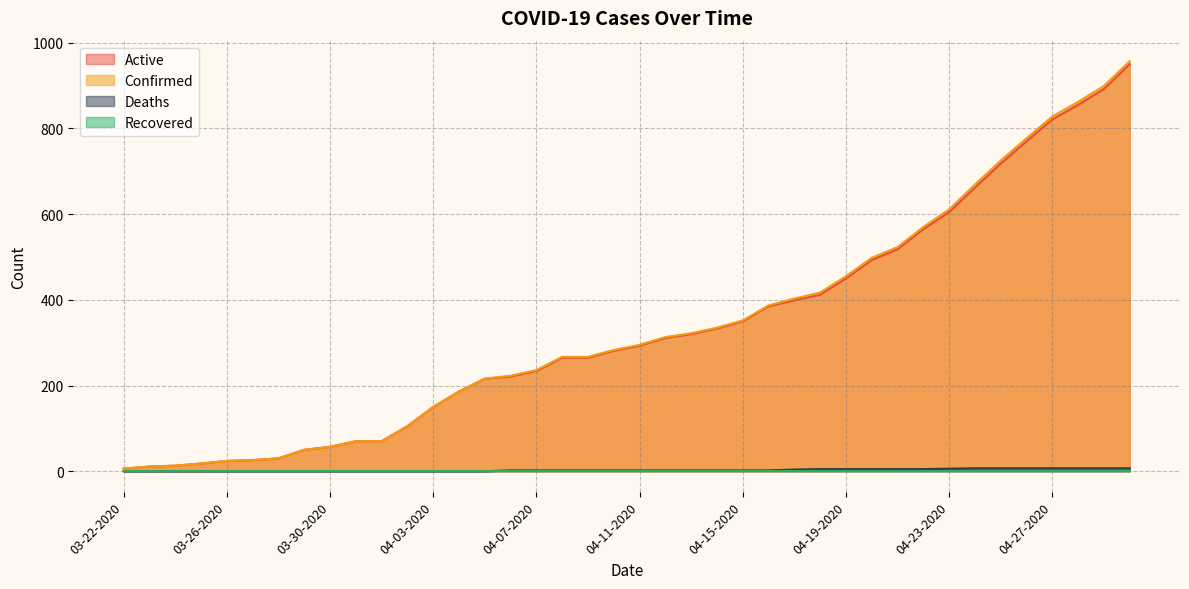

What is the difference between the second highest and second lowest values in the Active series?

881